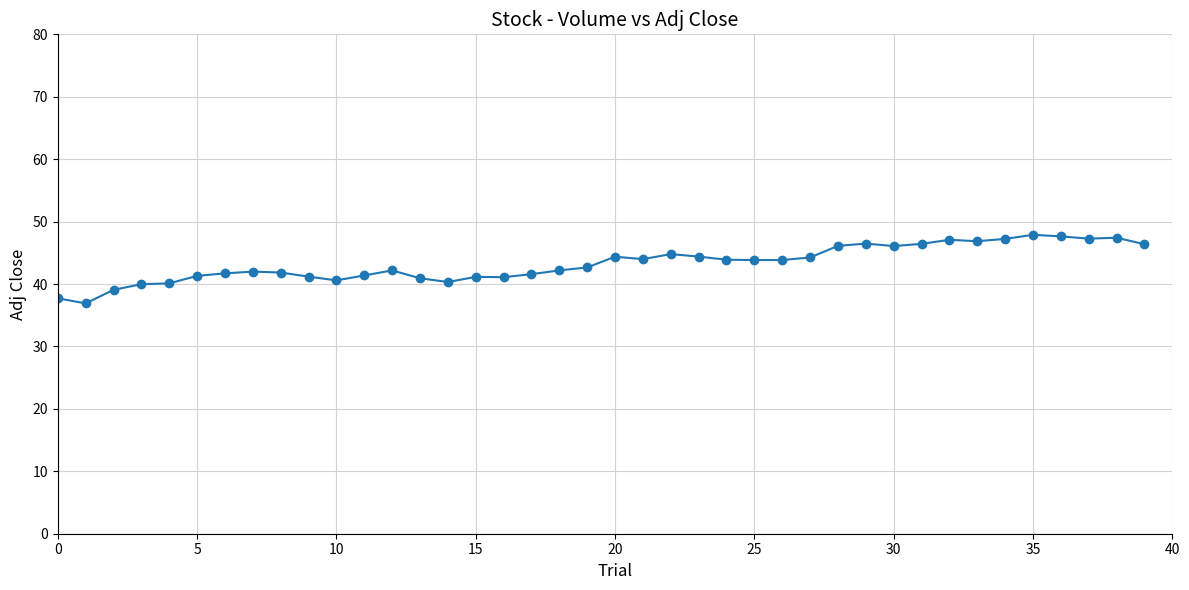

What is the difference between the maximum and minimum values?

11.0